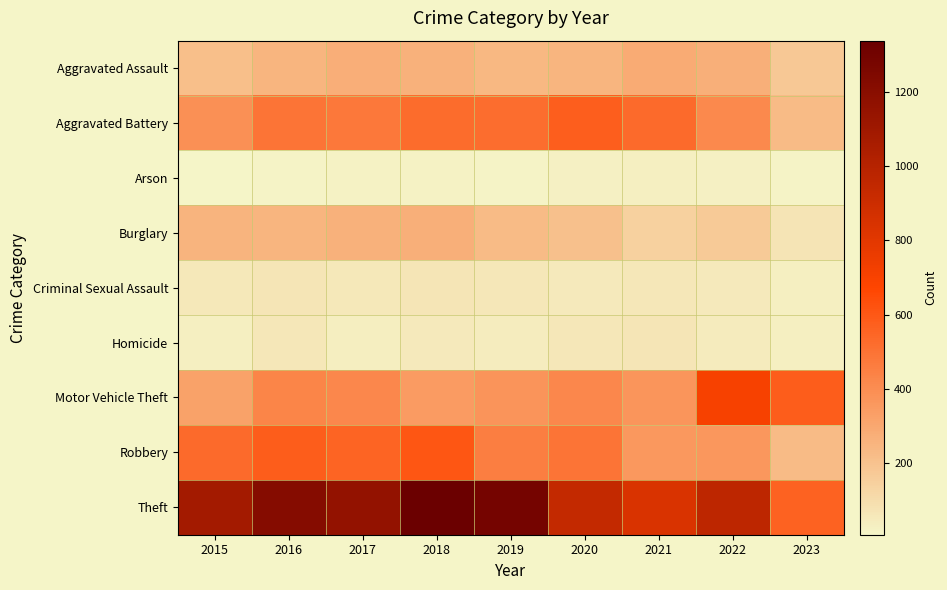

What is the minimum value shown in the chart?

7